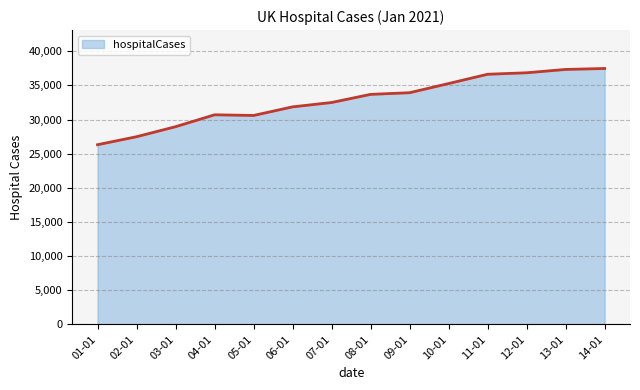

The value at 08-01 is 33686. True or false?

True